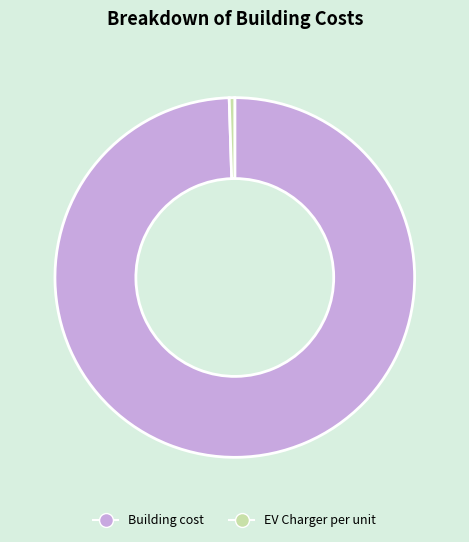

Does Building cost account for over 50% of the chart?

Yes